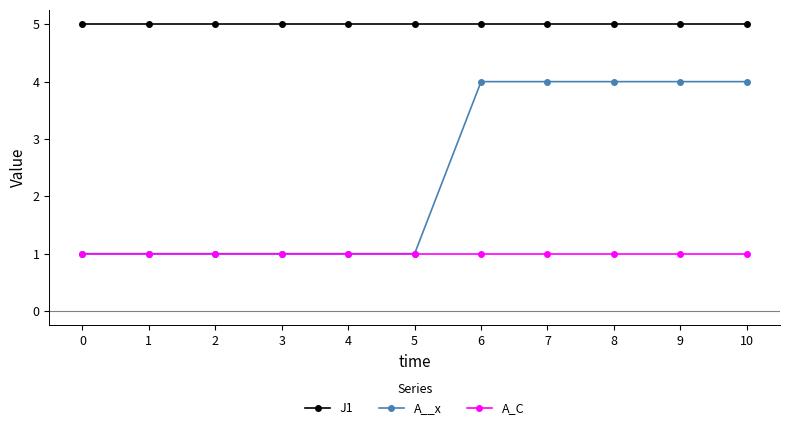

True or false: A_C and J1 intersect in this chart.

False